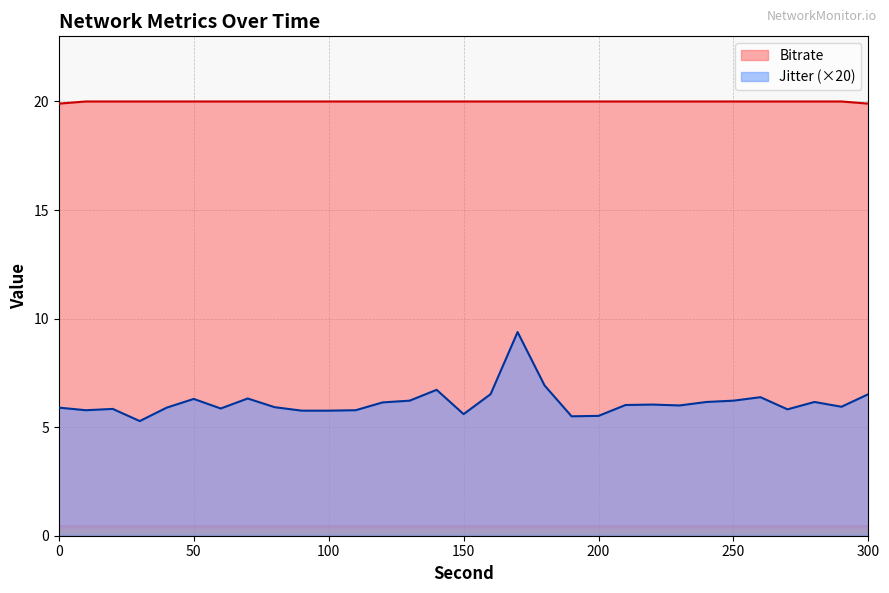

True or false: Bitrate and Jitter cross at least once.

False